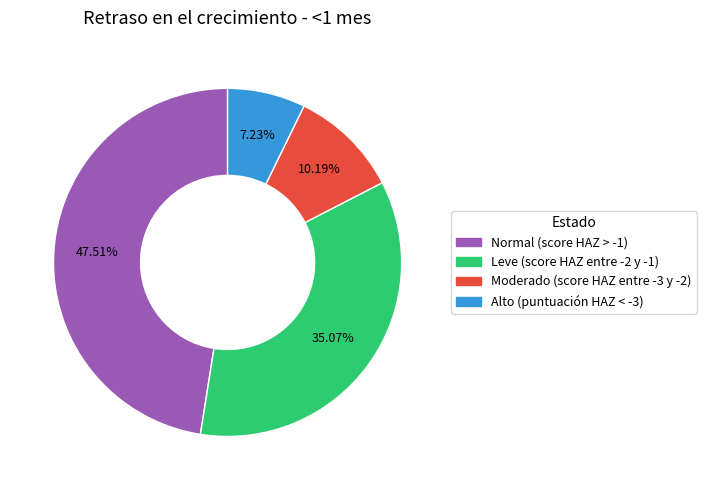

Between Alto (puntuación HAZ < -3) and Moderado (score HAZ entre -3 y -2), which is larger?

Moderado (score HAZ entre -3 y -2)